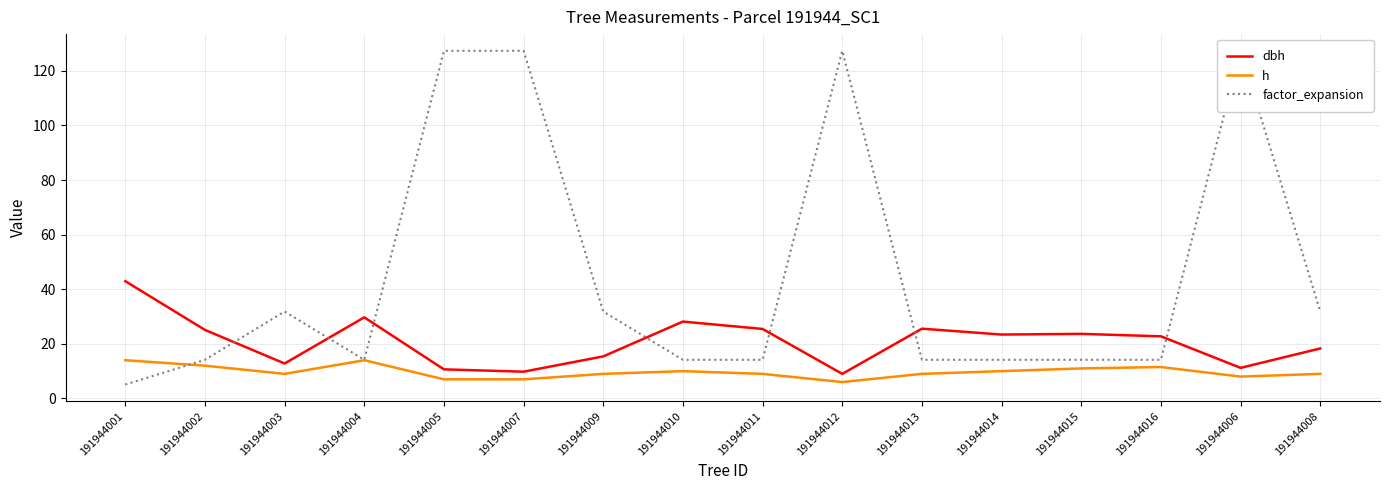

Between 191944012 and 191944014, which series saw the biggest shift?

factor_expansion